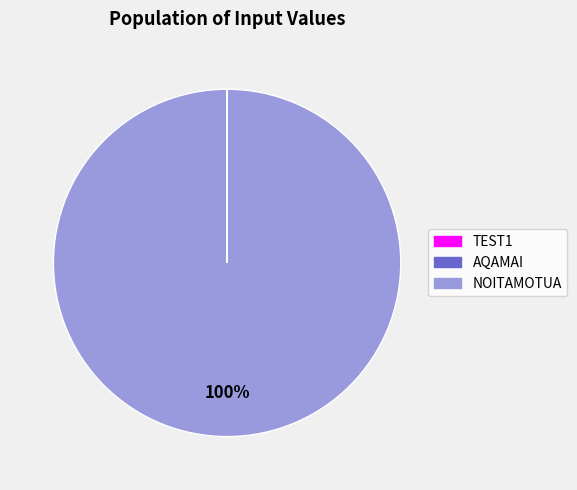

Which category has the biggest portion of the pie?

NOITAMOTUA